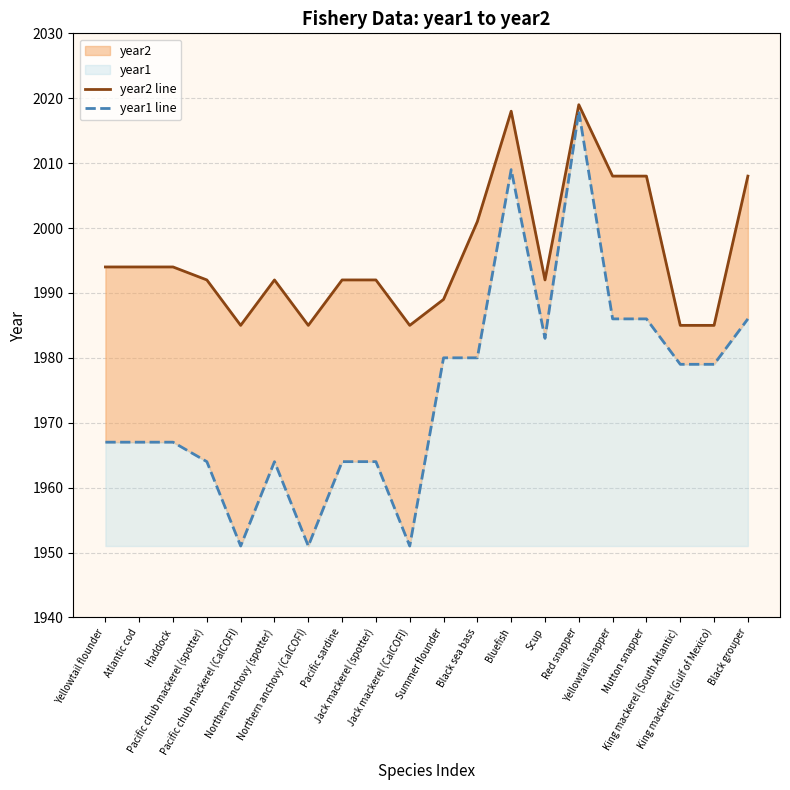

The value of year2 line at Yellowtail flounder is 881. True or false?

False